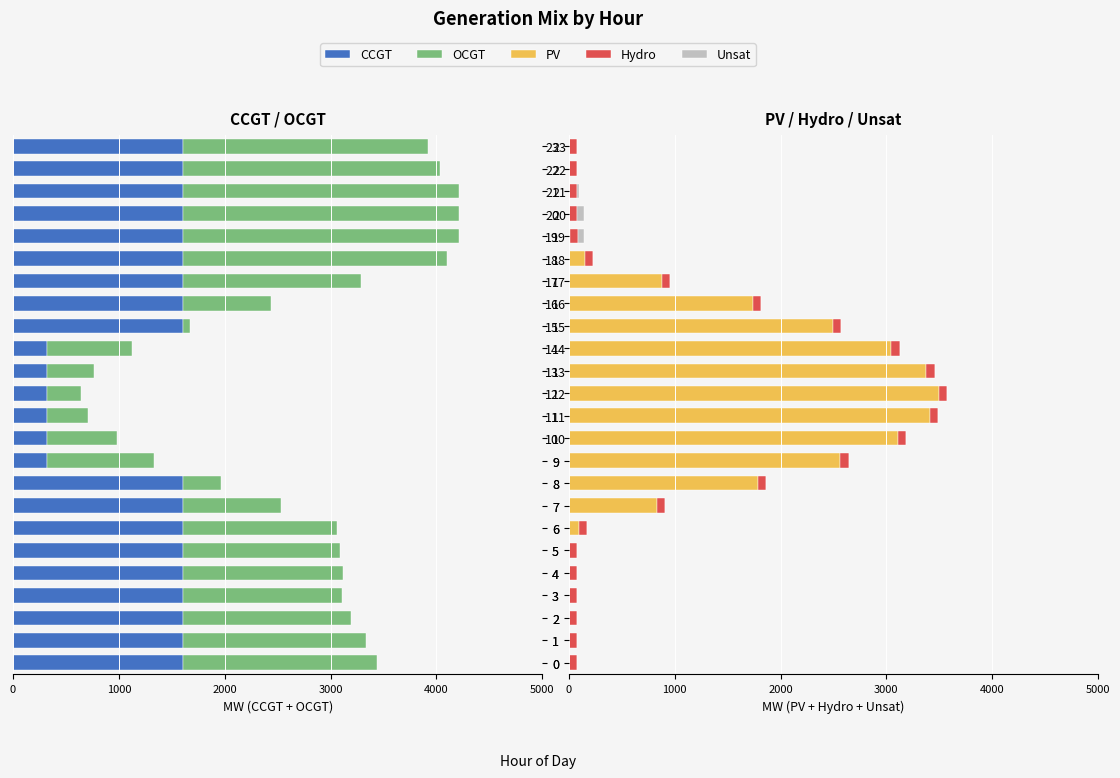

True or false: CCGT has a value of -565.5 at 3.

False